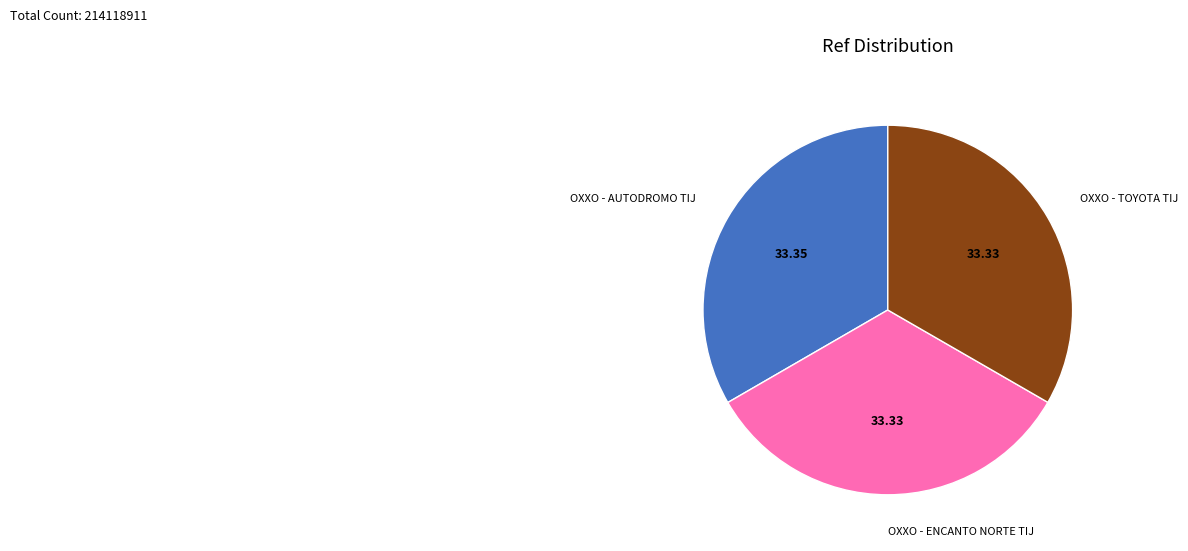

Is there a majority slice in this chart?

No